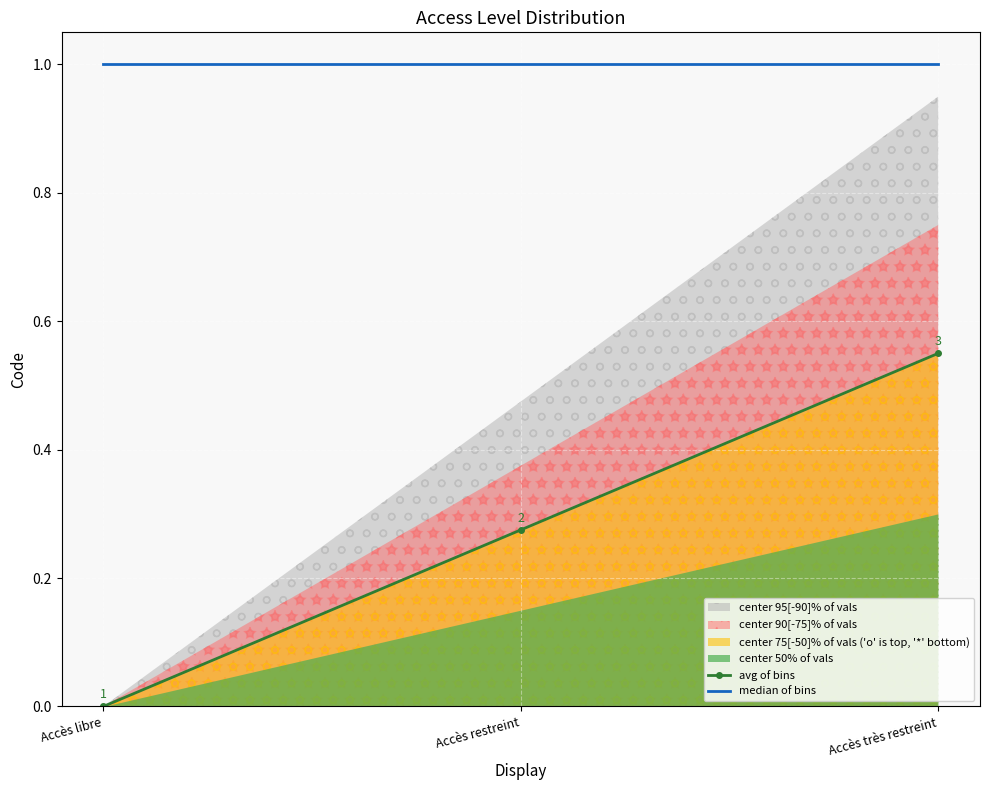

At which category is the sum across all series the highest?

Accès très restreint